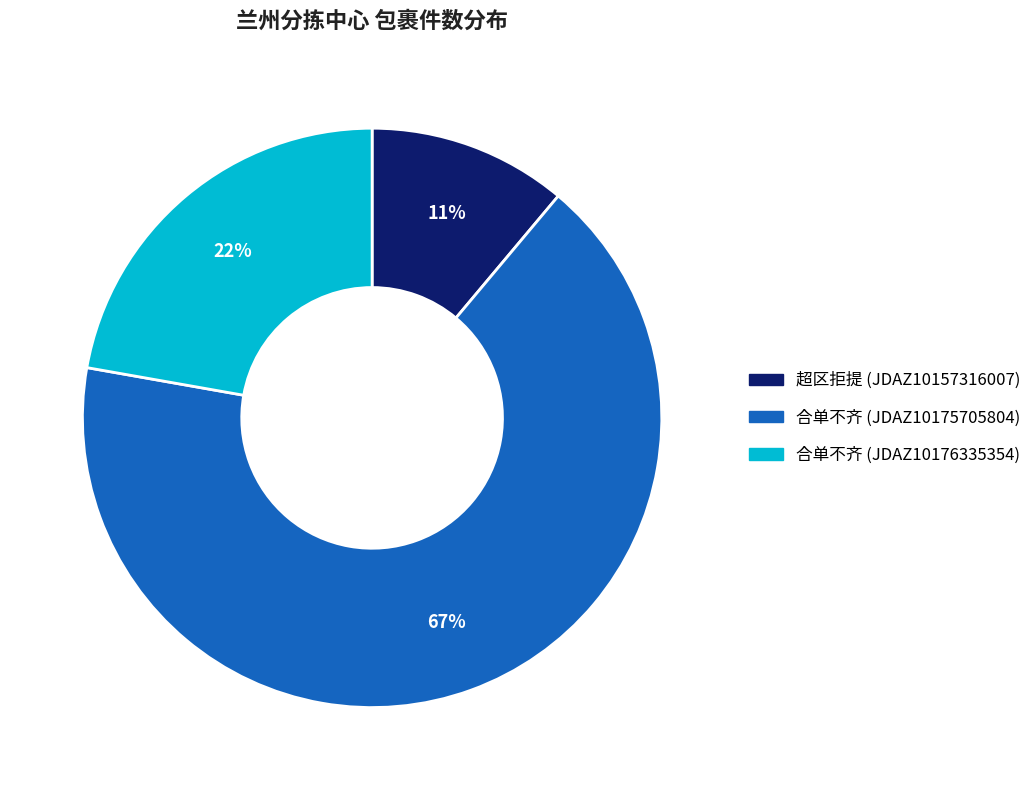

Which category accounts for the majority?

合单不齐 (JDAZ10175705804)